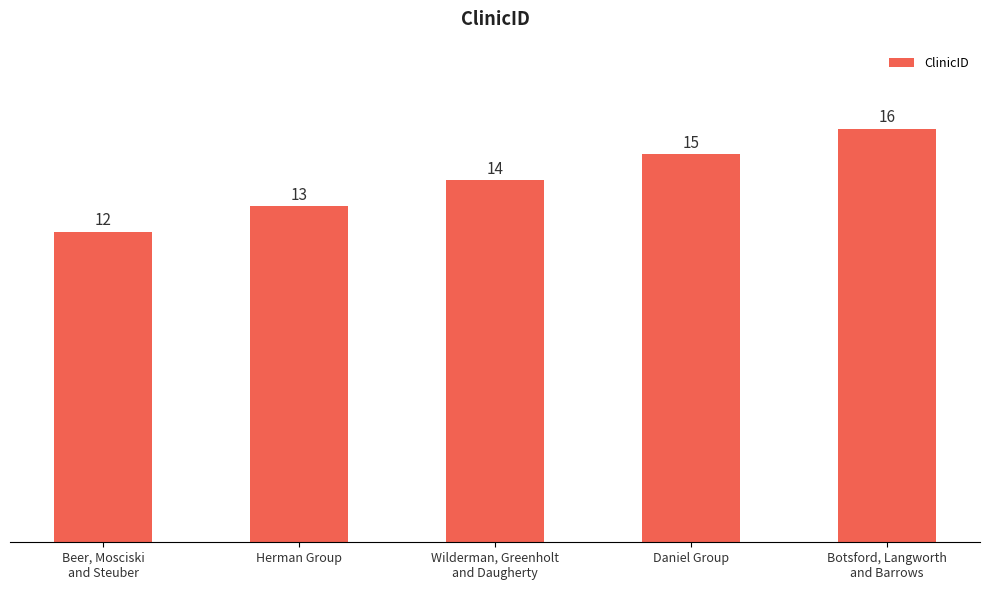

What is the change in value from Beer, Mosciski
and Steuber to Wilderman, Greenholt
and Daugherty?

+2